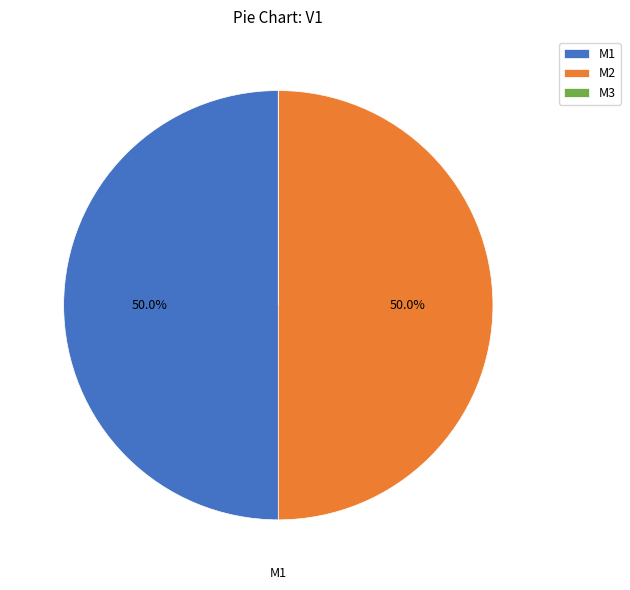

How much of the chart is everything except M2?

50.0%